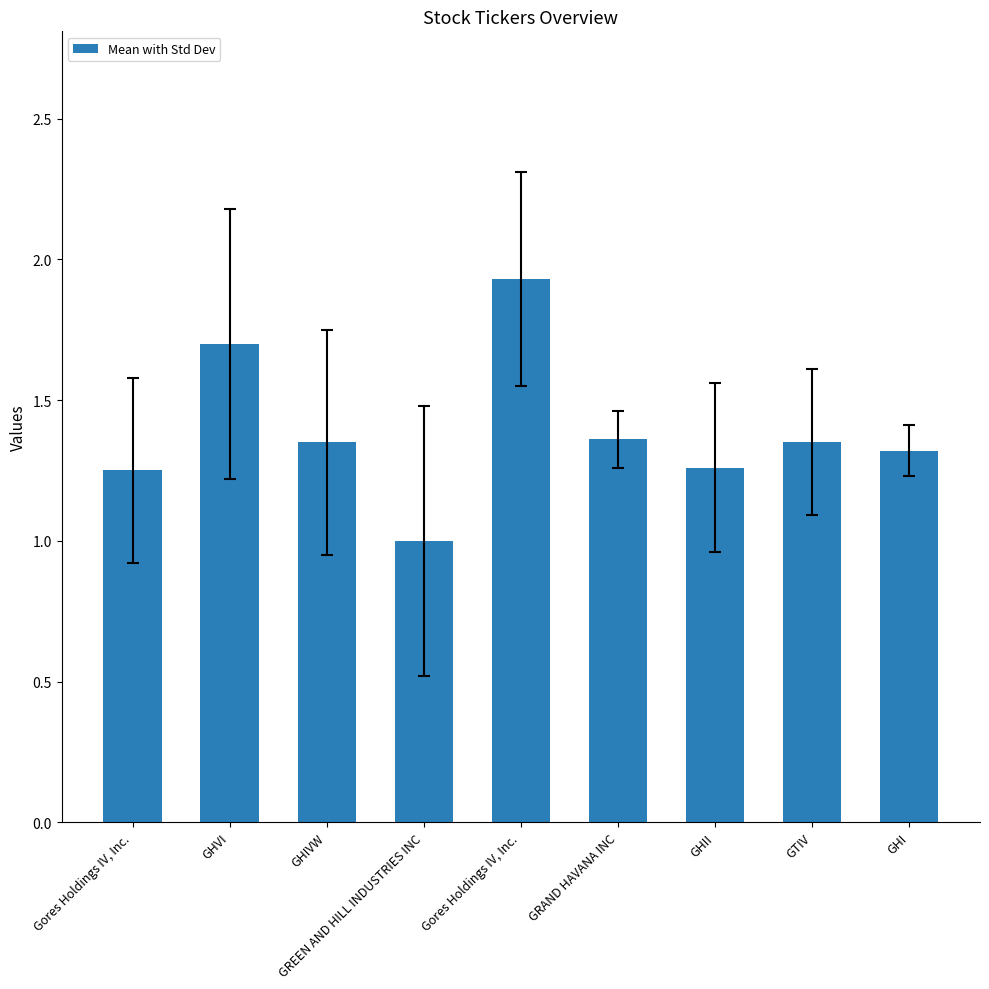

How many categories are shown in the chart?

9